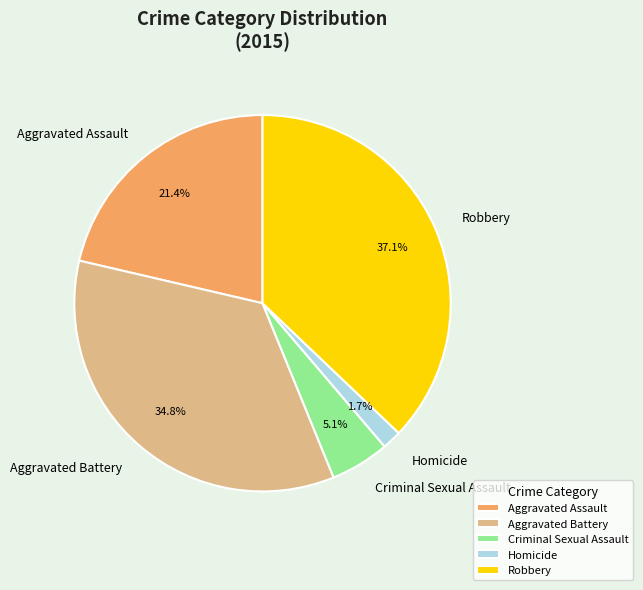

True or false: Criminal Sexual Assault accounts for 5% of the total.

True